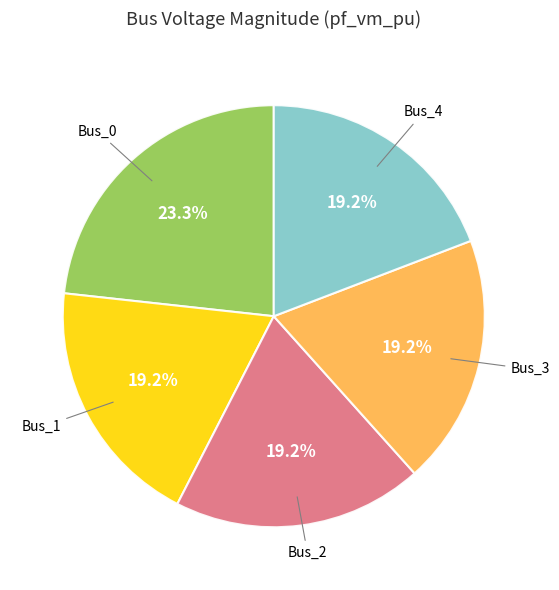

Does any single category account for the majority?

No